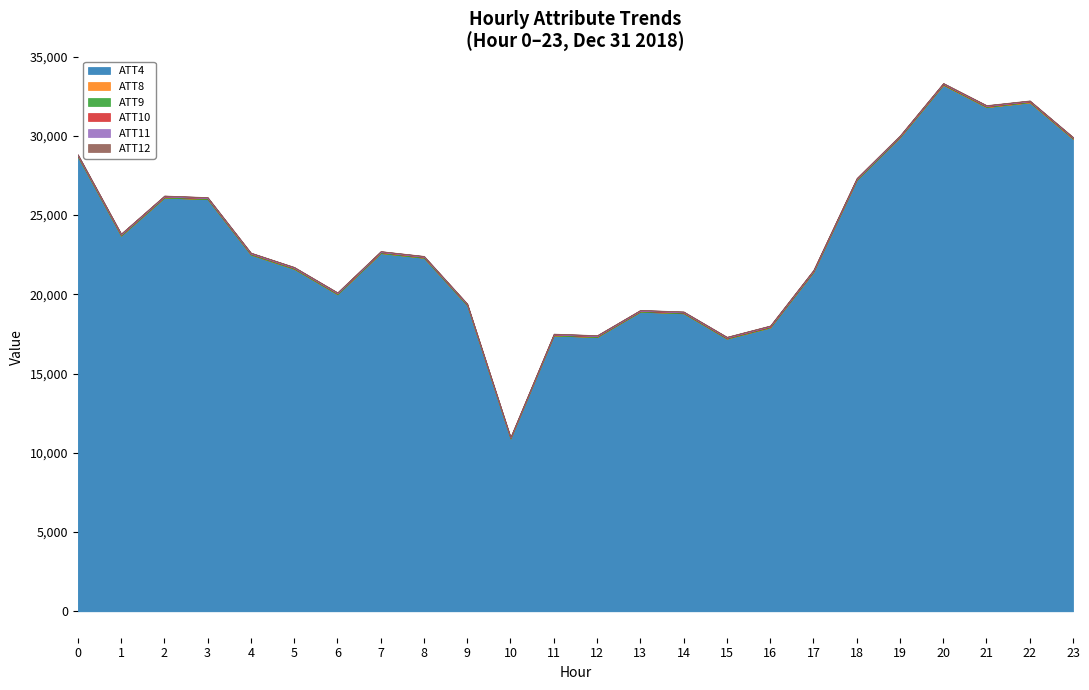

Reading left to right, transcribe all the data shown in this chart.

ATT4: 0=28700.0	1=23700.0	2=26100.0	3=26000.0	4=22500.0	5=21600.0	6=20000.0	7=22600.0	8=22300.0	9=19300.0	10=10900.0	11=17400.0	12=17300.0	13=18900.0	14=18800.0	15=17200.0	16=17900.0	17=21400.0	18=27200.0	19=29900.0	20=33200.0	21=31800.0	22=32100.0	23=29800.0
ATT8: 0=0.8	1=1.3	2=2.7	3=3.5	4=3.4	5=3.0	6=3.7	7=3.3	8=3.0	9=2.7	10=4.4	11=3.2	12=2.6	13=3.4	14=3.3	15=3.2	16=12.0	17=17.7	18=16.0	19=17.7	20=18.2	21=17.8	22=21.8	23=22.5
ATT9: 0=63.3	1=60.2	2=58.3	3=55.9	4=54.7	5=55.8	6=56.5	7=56.5	8=52.5	9=50.6	10=45.2	11=48.9	12=47.0	13=42.9	14=43.0	15=41.3	16=40.9	17=40.7	18=43.7	19=40.2	20=41.7	21=39.8	22=40.4	23=35.7
ATT10: 0=5.8	1=6.9	2=6.5	3=8.3	4=8.3	5=8.8	6=7.1	7=6.1	8=7.7	9=9.9	10=5.3	11=12.4	12=12.7	13=13.7	14=16.6	15=19.7	16=22.5	17=23.4	18=22.3	19=20.0	20=22.0	21=22.0	22=19.4	23=22.0
ATT11: 0=58.3	1=58.6	2=55.4	3=53.2	4=53.5	5=50.7	6=50.7	7=51.6	8=46.8	9=40.0	10=42.8	11=44.4	12=47.5	13=46.6	14=44.0	15=45.5	16=44.4	17=45.7	18=41.9	19=41.1	20=39.7	21=41.7	22=37.0	23=33.8
ATT12: 0=12.6	1=11.4	2=12.1	3=13.9	4=11.5	5=11.9	6=10.5	7=10.5	8=15.4	9=16.3	10=10.9	11=12.3	12=13.3	13=11.7	14=13.2	15=14.6	16=16.5	17=17.0	18=18.3	19=17.1	20=18.6	21=20.2	22=18.5	23=16.8